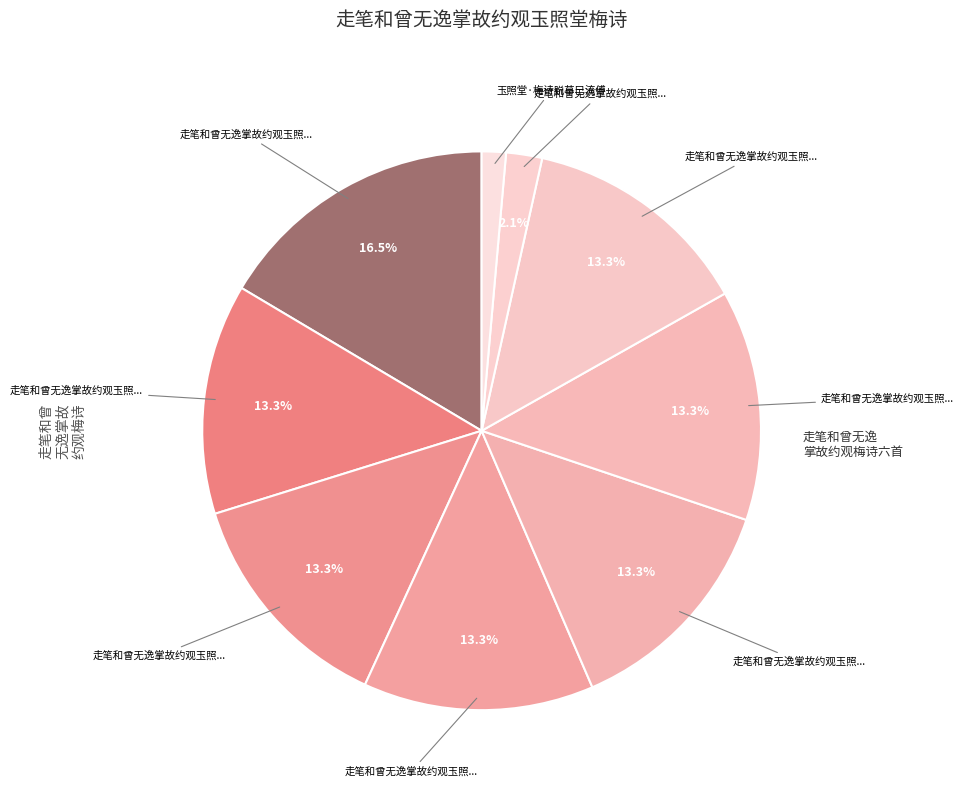

To the nearest percent, what is the average slice percentage?

11%